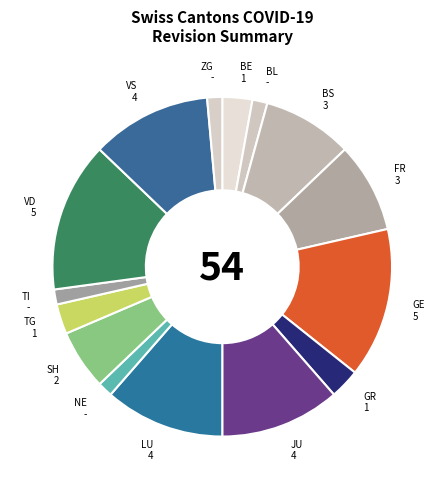

Count the number of slices in the pie.

15